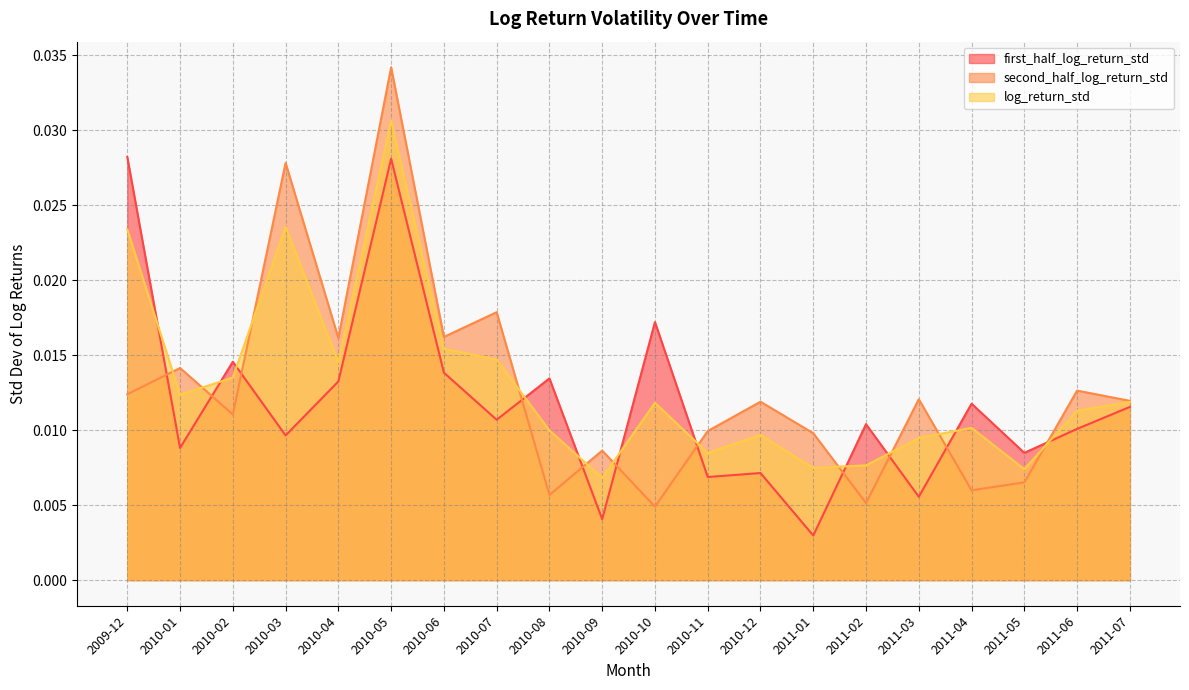

How many times do log_return_std and second_half_log_return_std cross each other?

11